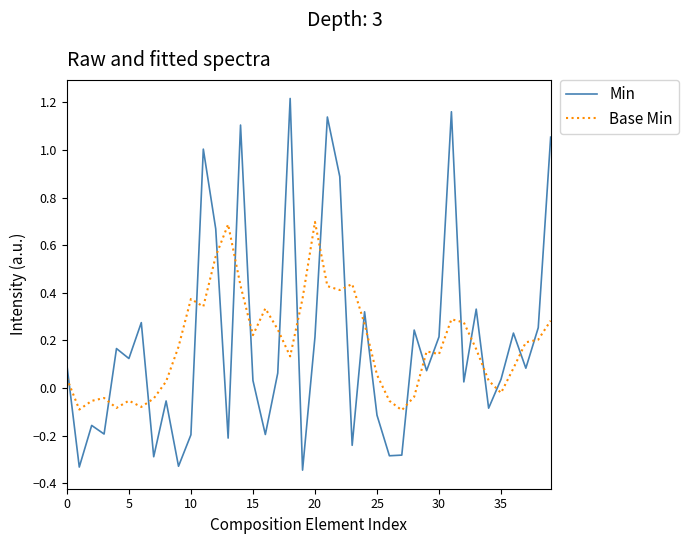

In Base Min, how many points are higher than both neighbors (excluding endpoints)?

9